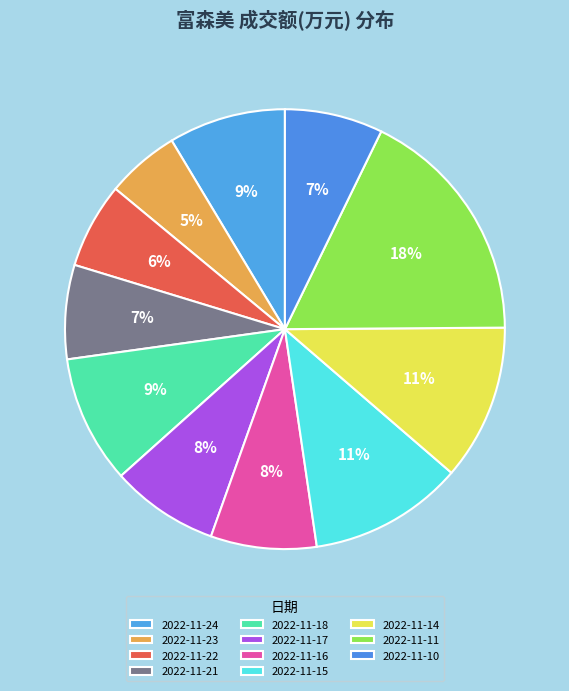

To the nearest percent, what is the average slice percentage?

9%